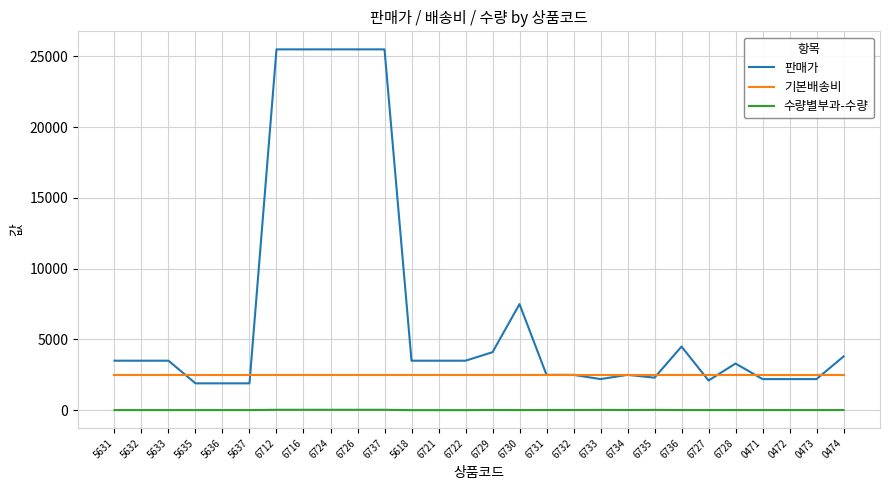

What is the minimum value for 판매가?

1899.7